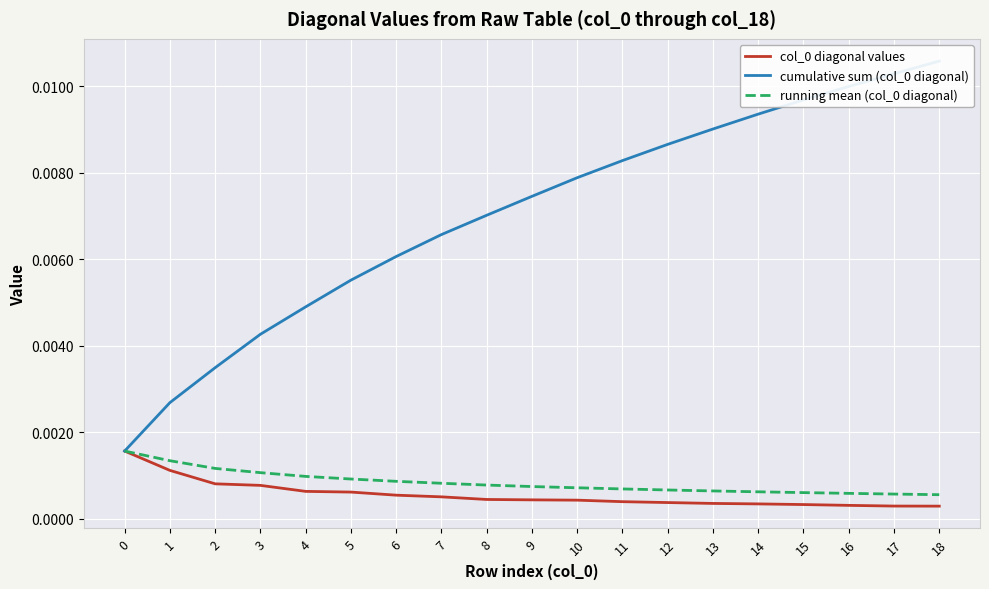

List the series in order of their peak value, lowest first.

col_0 diagonal values, running mean (col_0 diagonal), cumulative sum (col_0 diagonal)